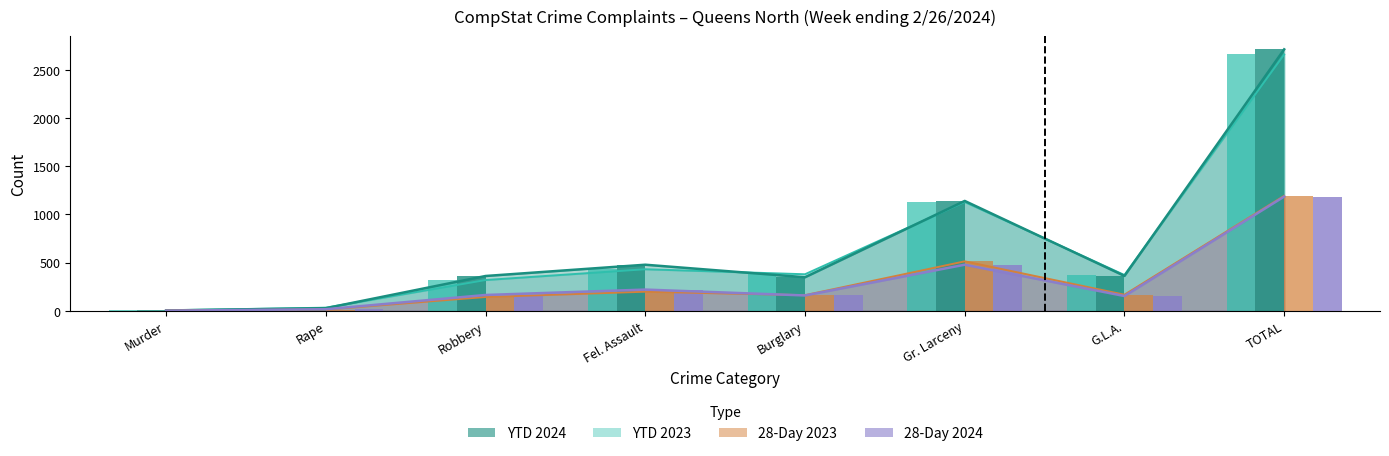

What is the value of the 28-Day 2023 bar at the 1st from the left?

2